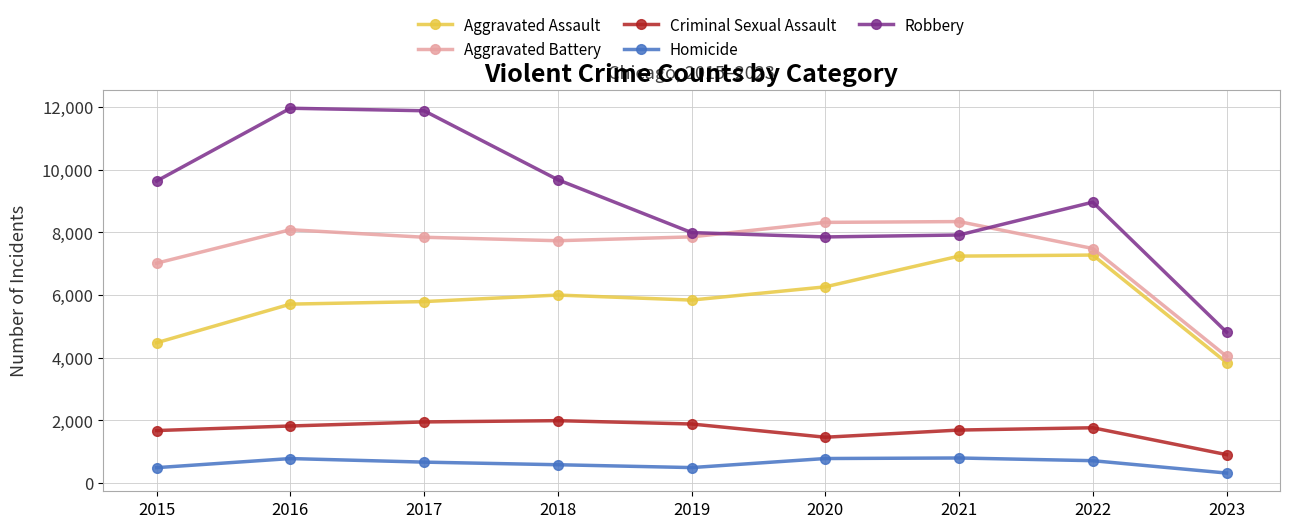

Where does the Homicide series first go above 672?

2016